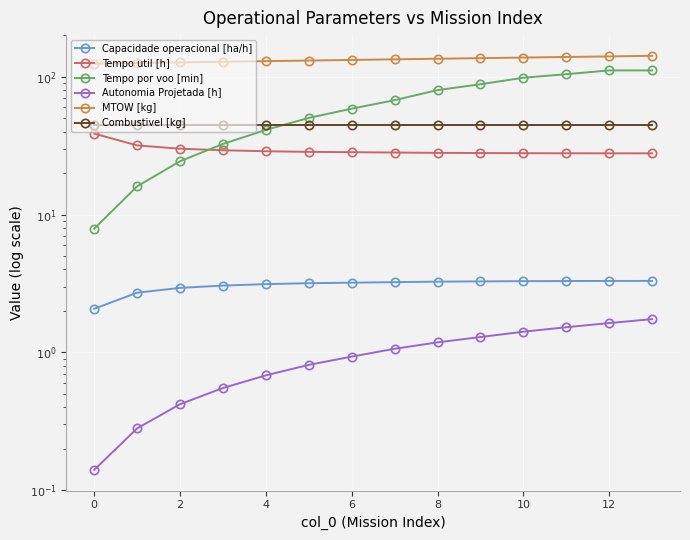

Which series has the largest range (max minus min)?

Tempo por voo [min]